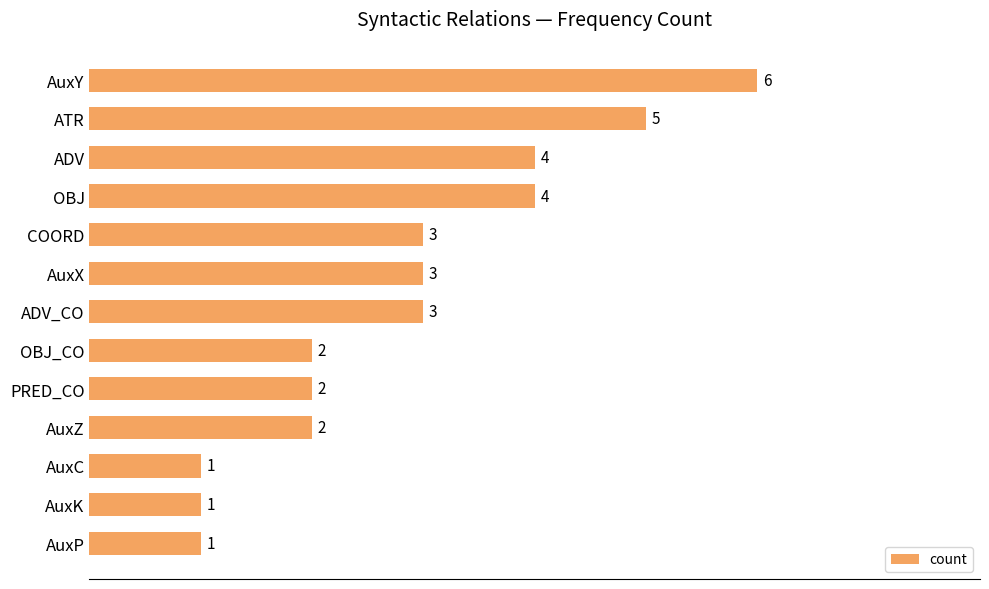

The chart shows a value of 1 at AuxZ. True or false?

False